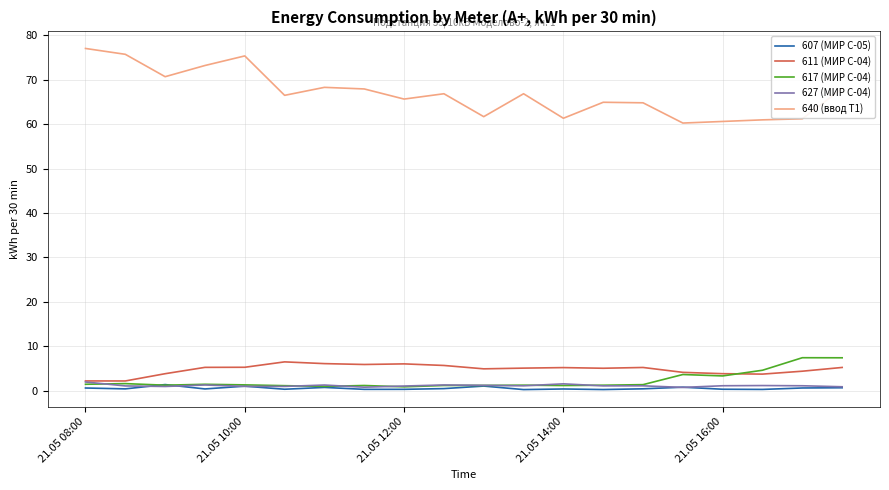

True or false: 640 (ввод Т1) and 617 (МИР С-04) cross at least once.

False